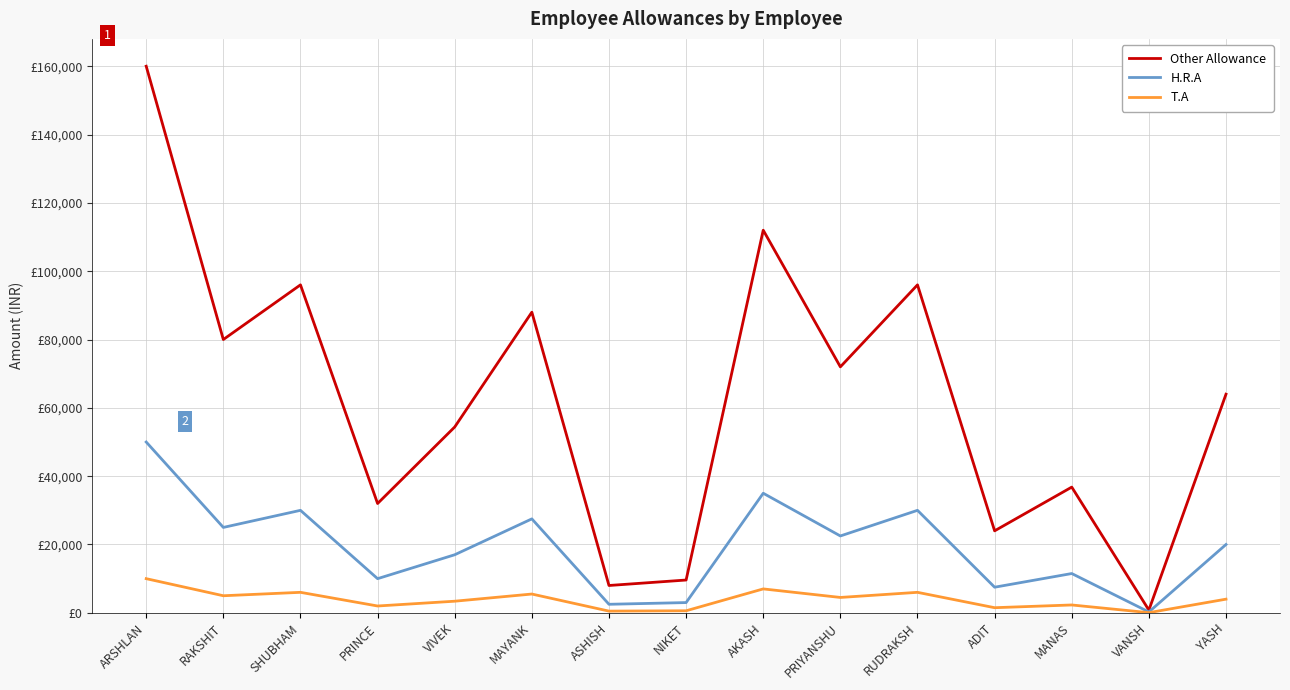

Does the chart have visible grid lines?

Yes